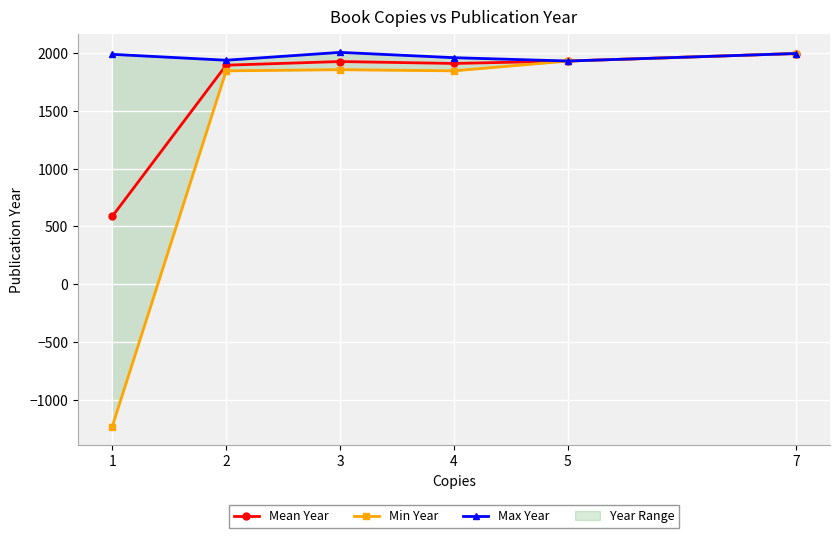

What is the minimum value shown in the chart?

-1233.0